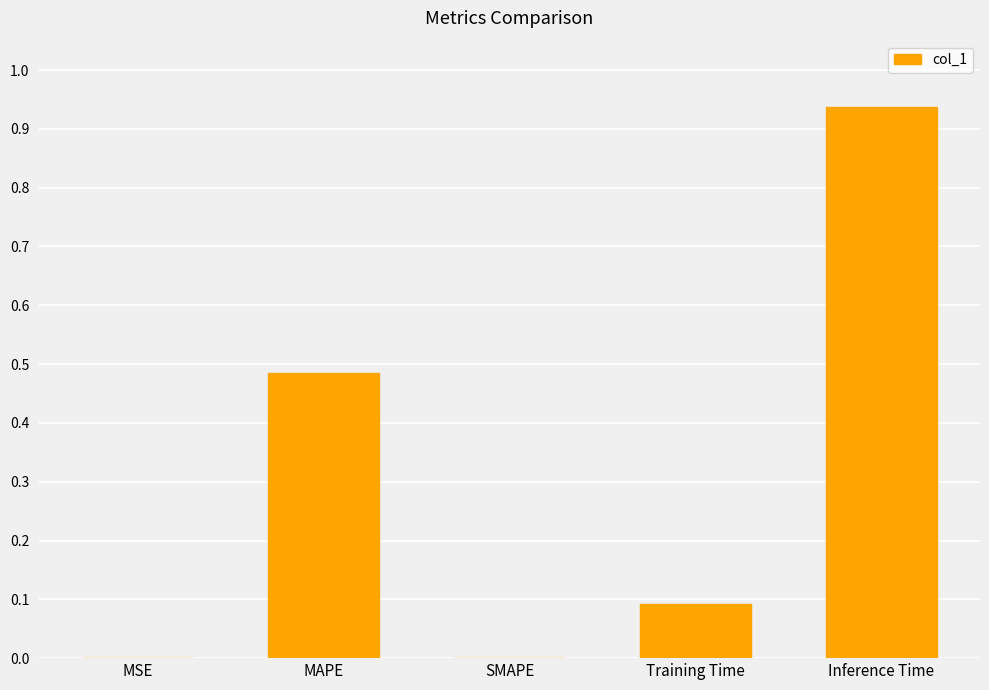

What is the difference between the values at Training Time and MAPE?

0.4